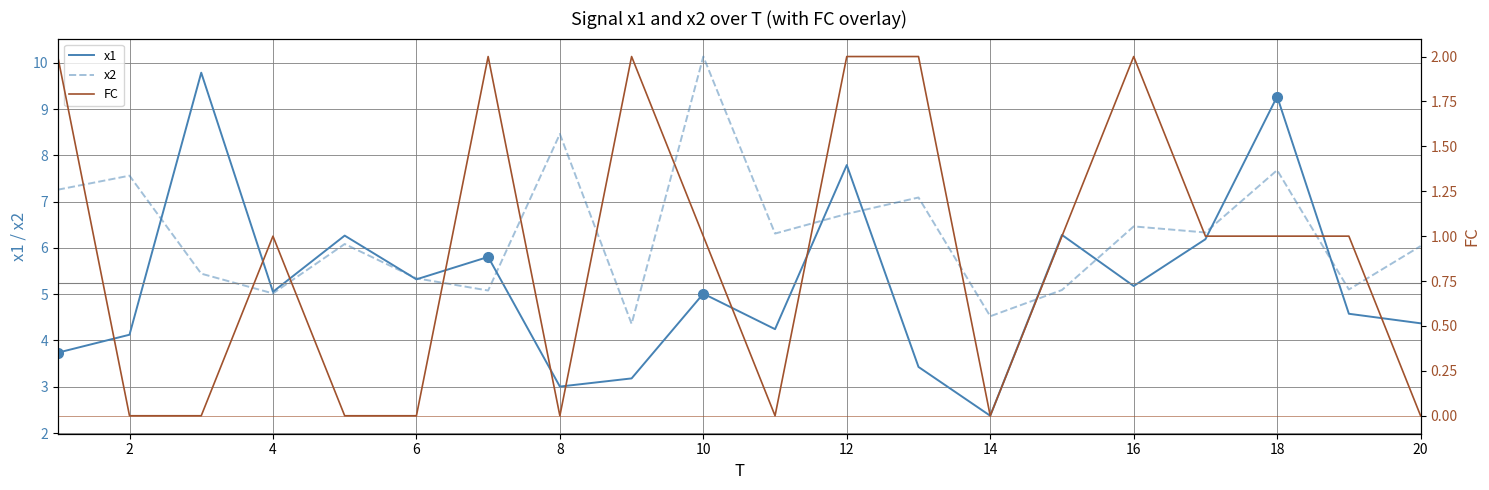

What is the minimum value for x1?

2.4